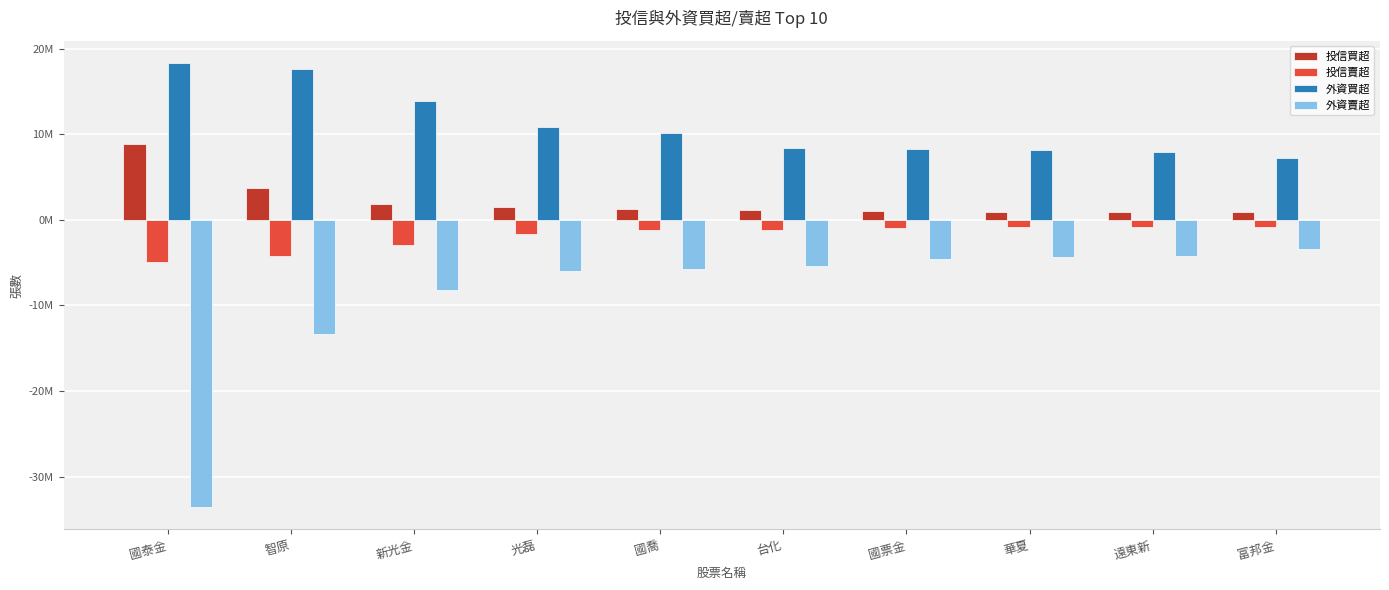

Does the chart contain any negative values?

Yes